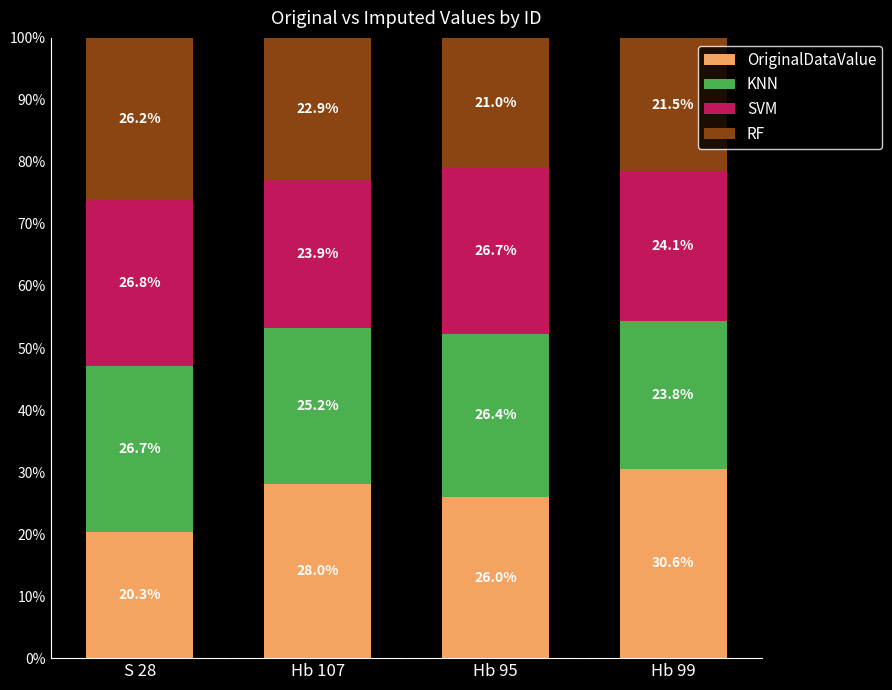

The OriginalDataValue series shows 44.8 at Hb 95. True or false?

False